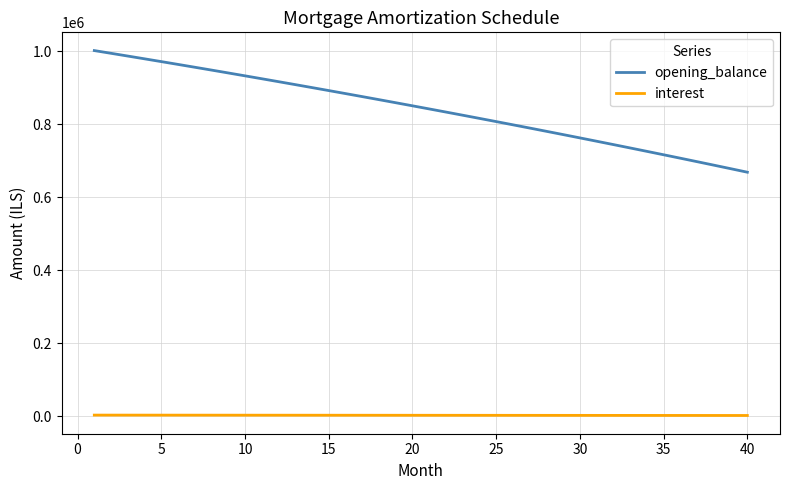

What is the average value of the interest series?

2631.6